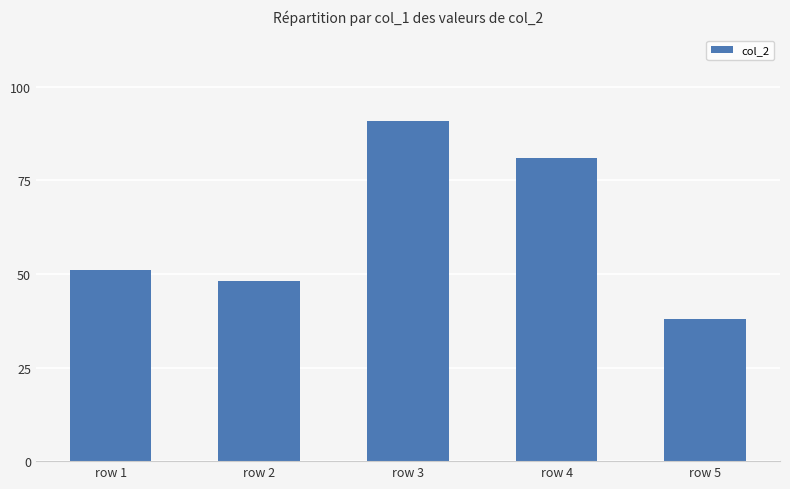

What is the change in value from row 3 to row 5?

-53